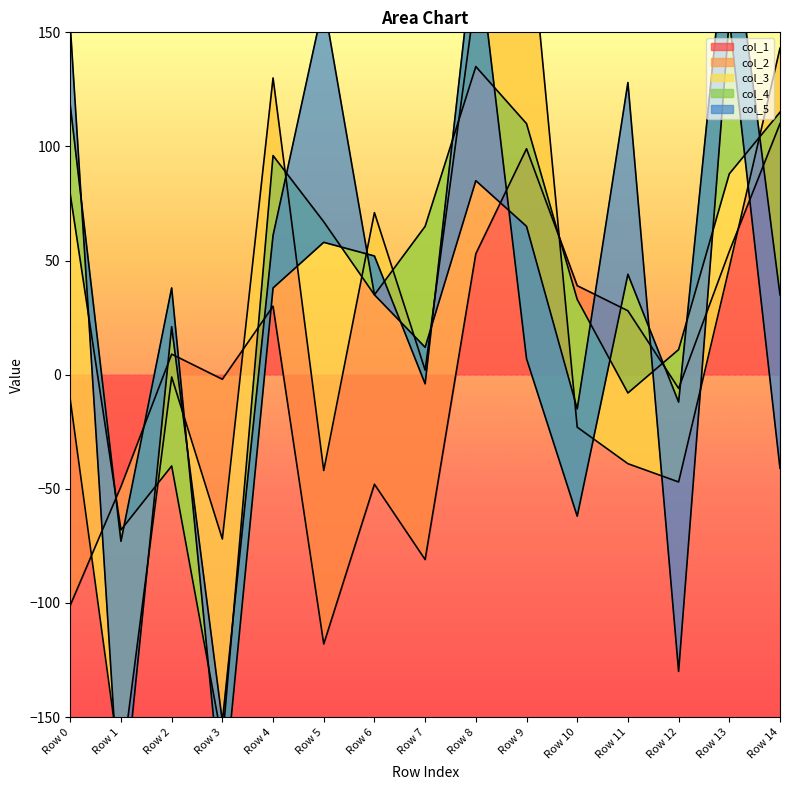

Rank the series at Row 14 from lowest to highest value.

col_4, col_5, col_3, col_2, col_1